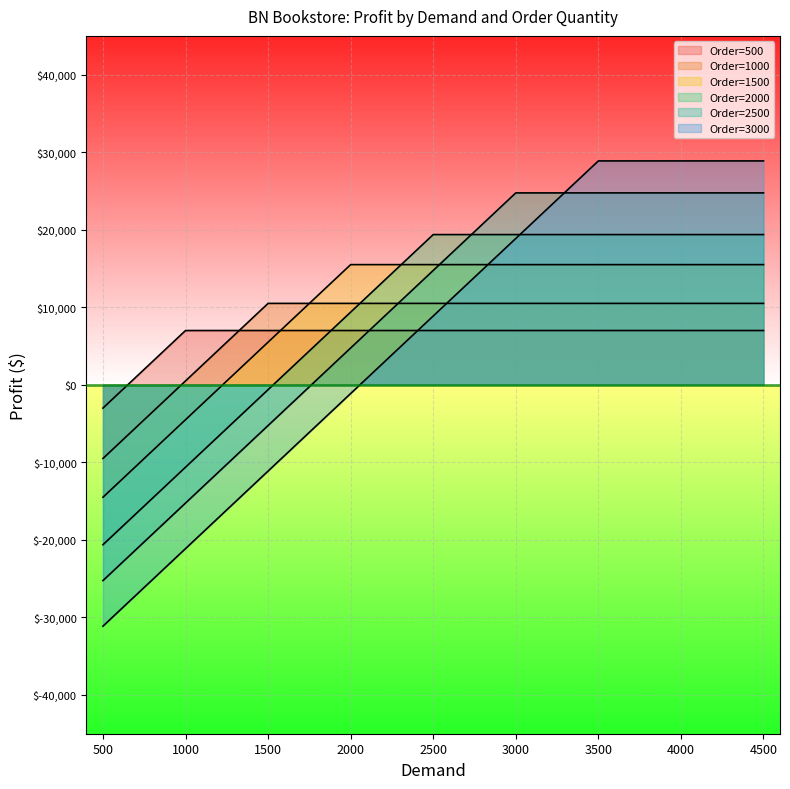

How many data points does each series have?

40